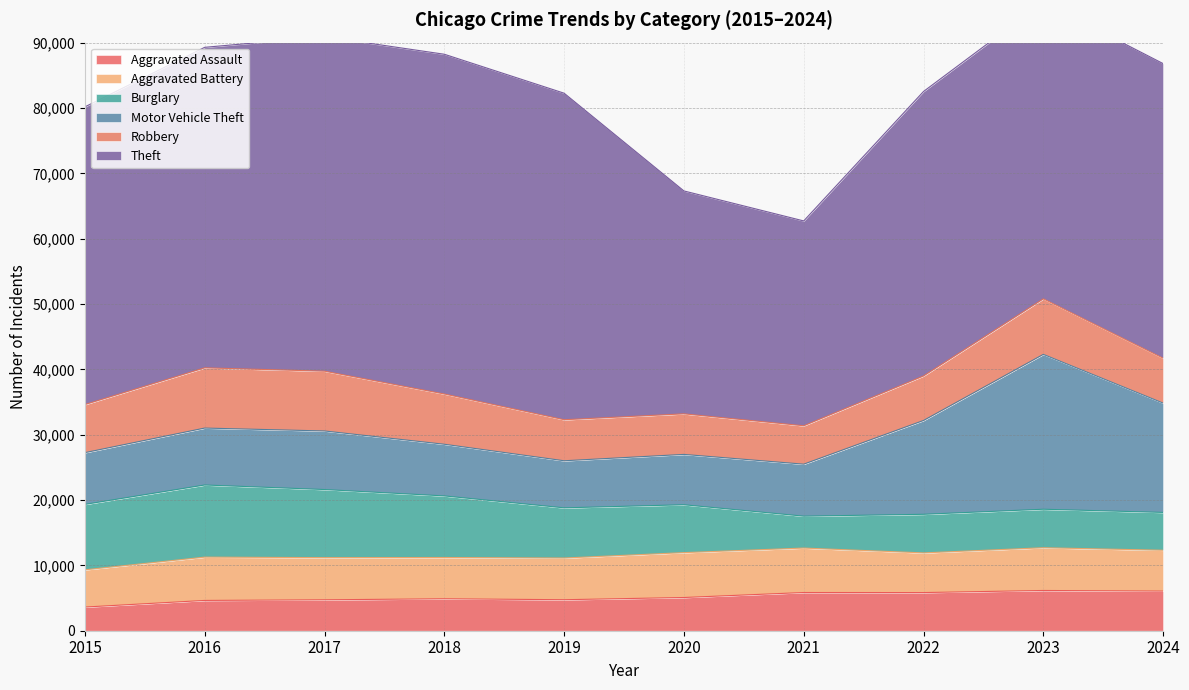

How many lines are shown in the chart?

6